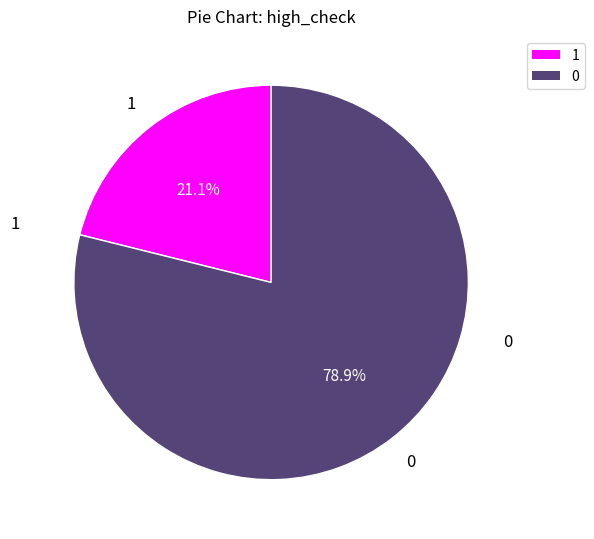

Does any single category account for the majority?

Yes